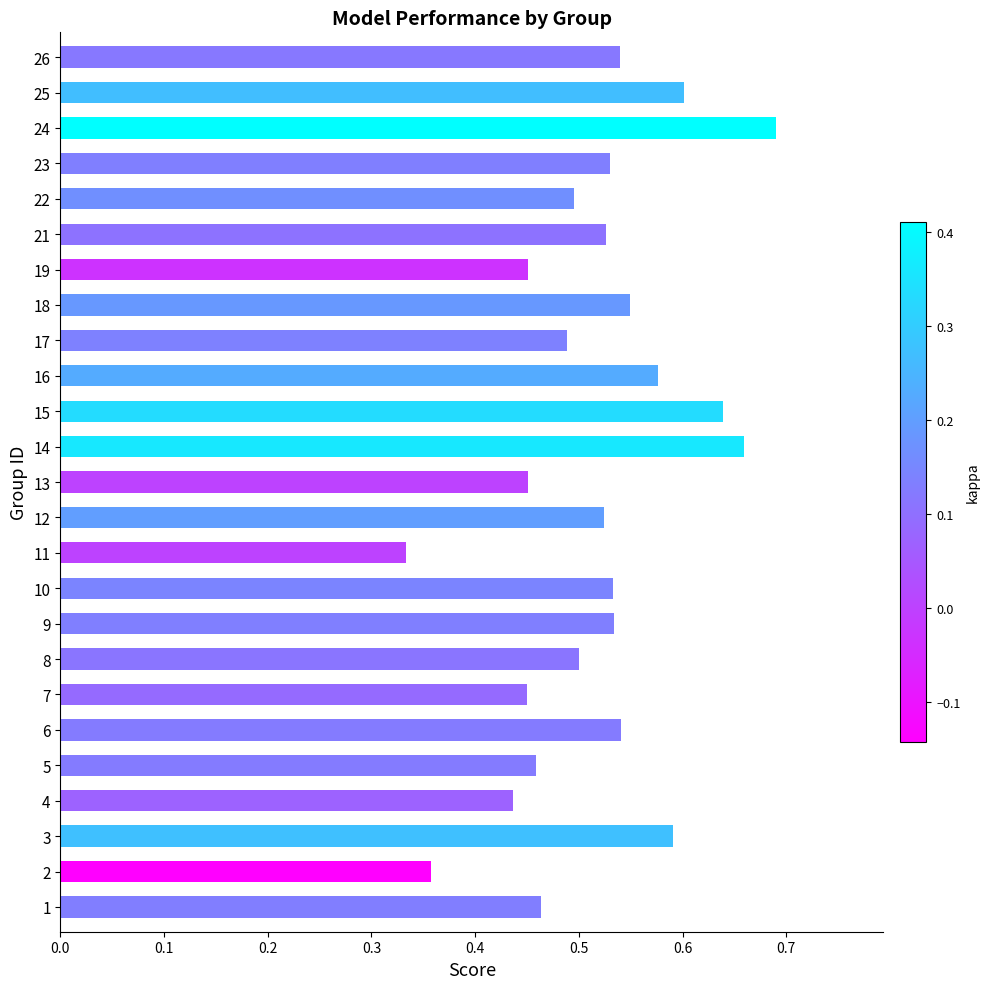

At which category does the chart reach its minimum across all series?

11